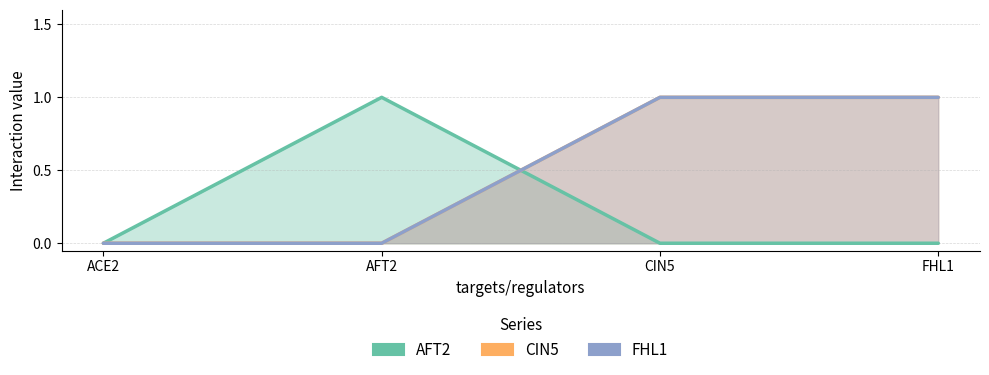

Between AFT2 and FHL1, which series saw the biggest shift?

AFT2